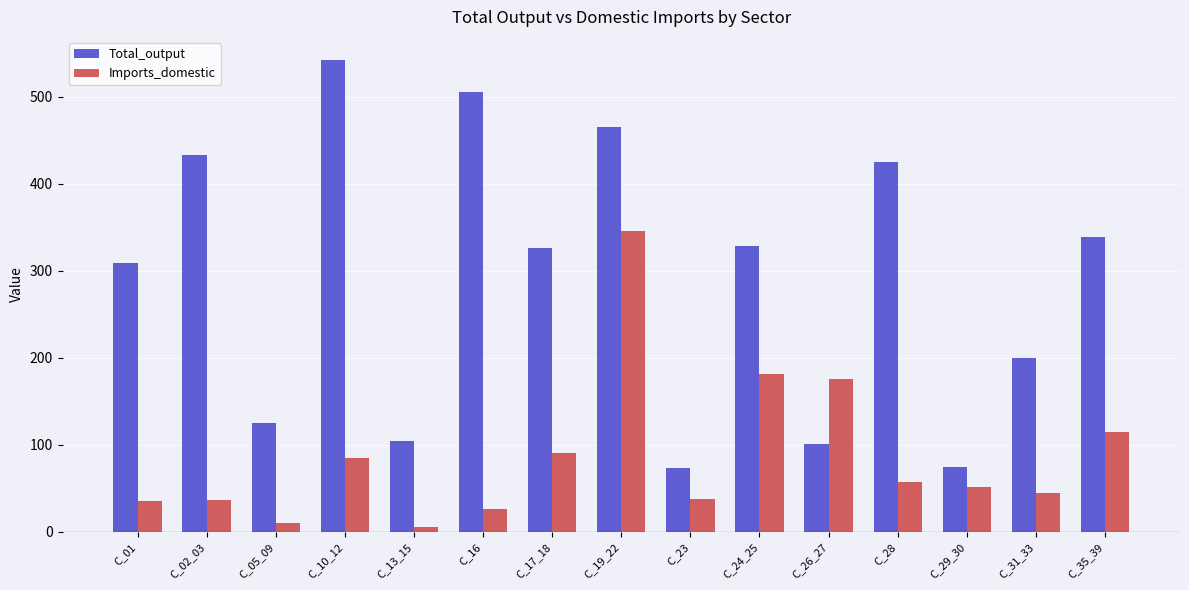

How many values in the Total_output series are below 326?

7